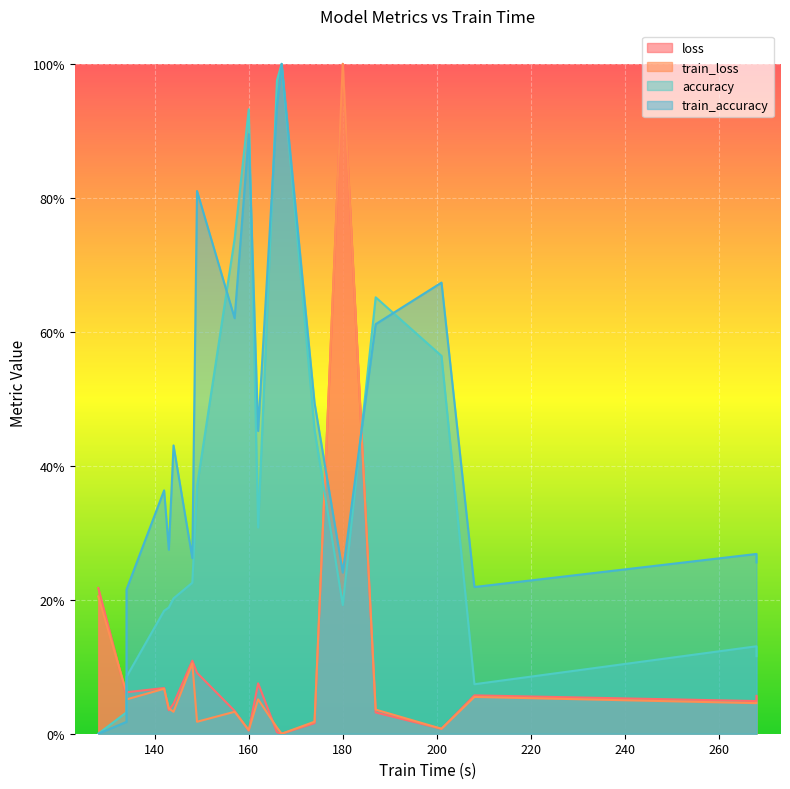

Rank the categories by accuracy value from lowest to highest.

128, 134, 208, 134, 268, 268, 142, 143, 180, 144, 148, 162, 149, 174, 201, 187, 157, 160, 166, 167